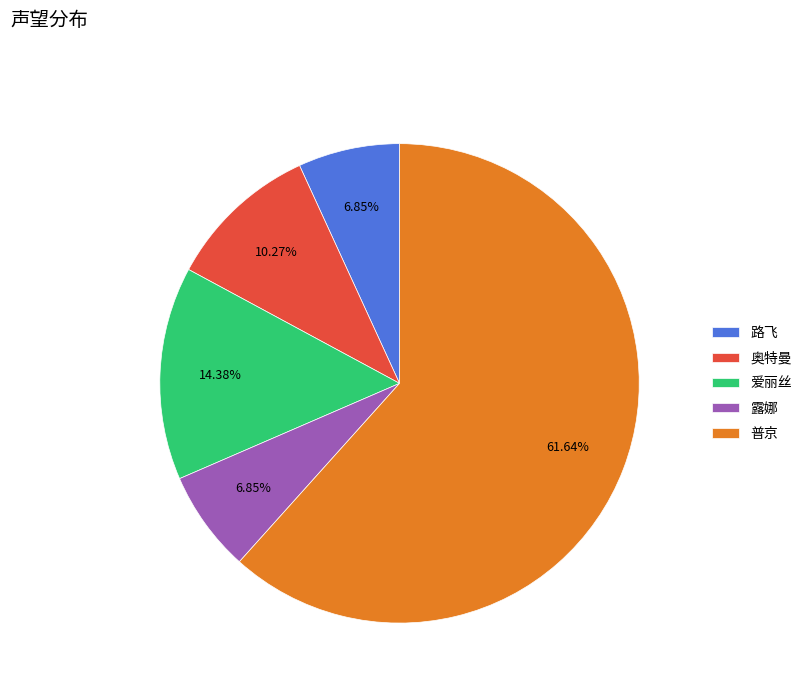

What portion of the pie excludes 奥特曼?

89.7%